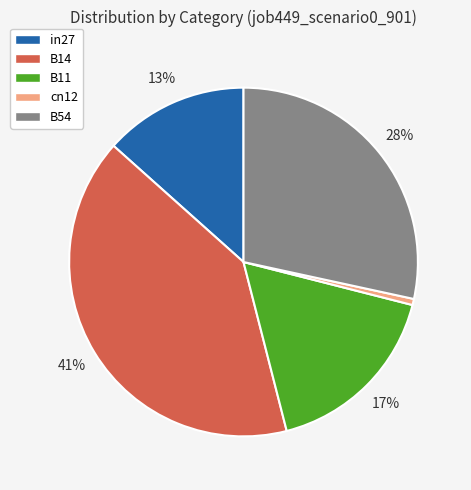

Rank the categories by value from lowest to highest.

cn12, in27, B11, B54, B14